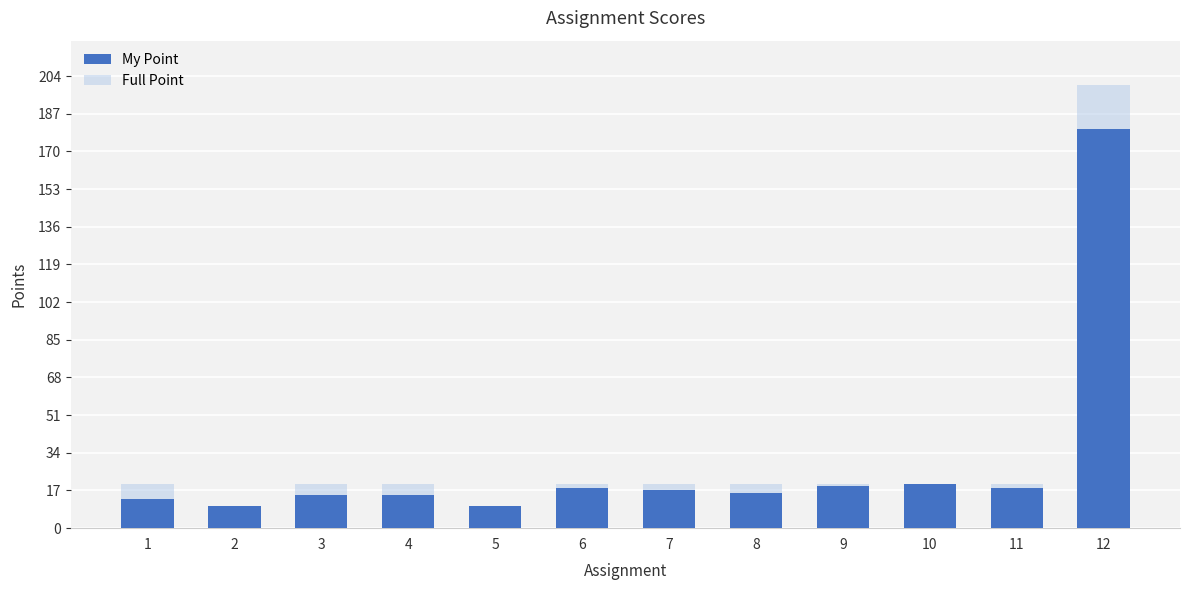

How many groups of bars are there?

12